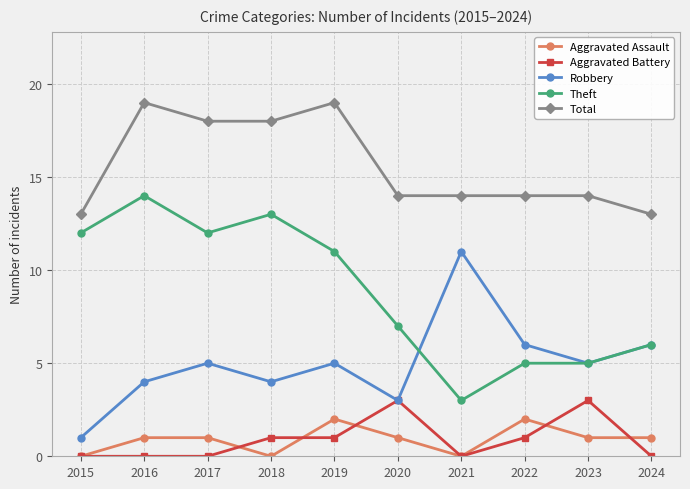

True or false: Aggravated Battery has more than 1 points higher than both neighbors.

True